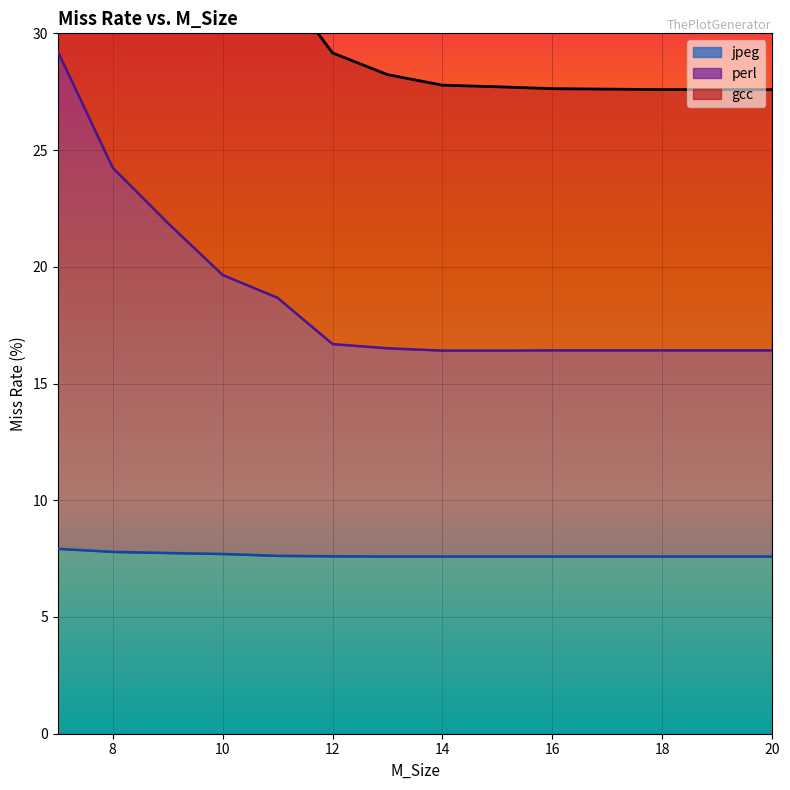

What is the minimum value shown in the chart?

7.6